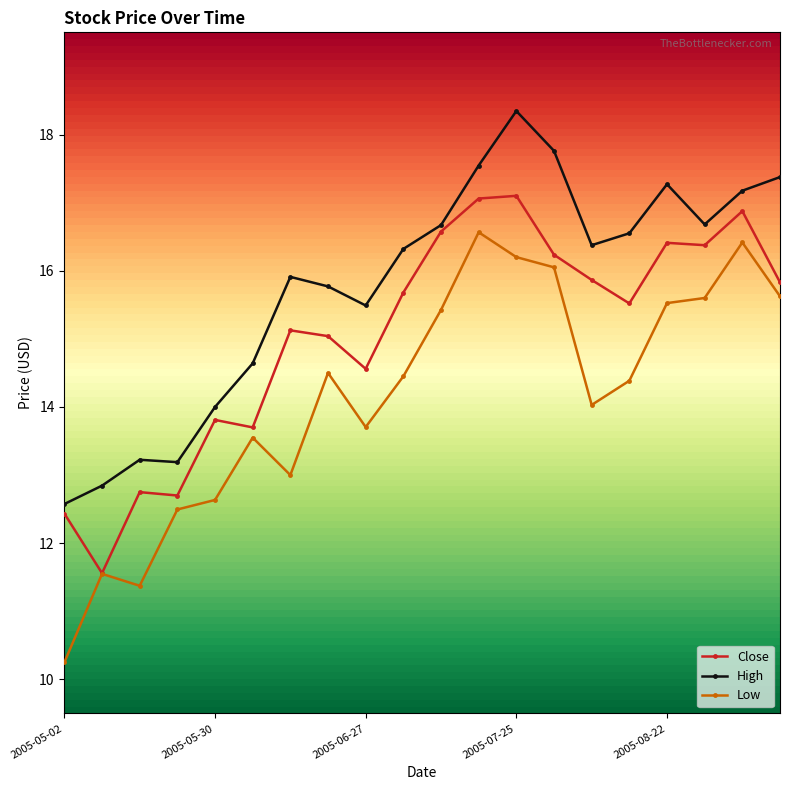

True or false: High has a value of 15.5 at 2005-06-27.

True